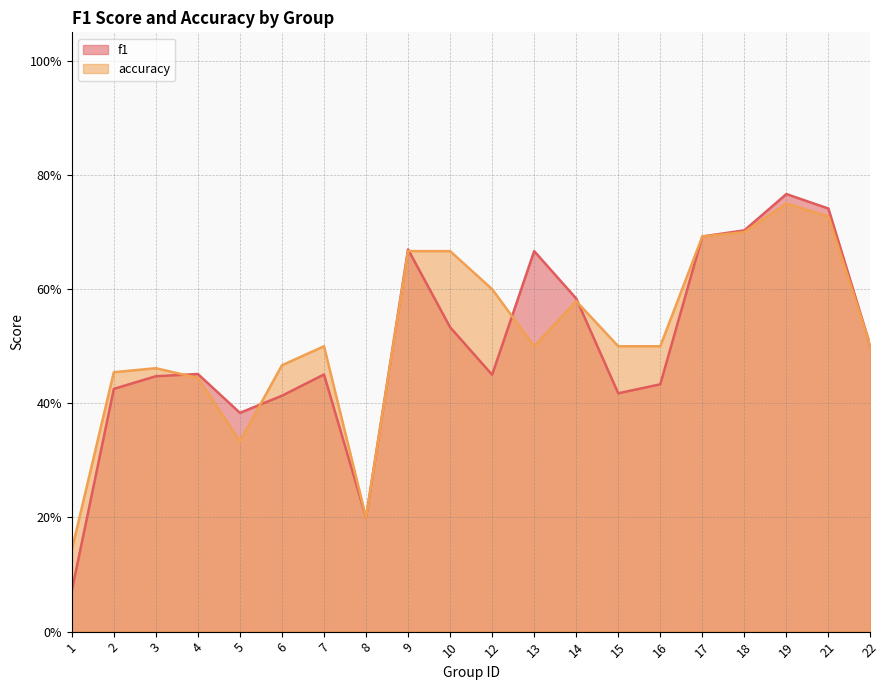

What is the highest value of the f1 series?

0.8